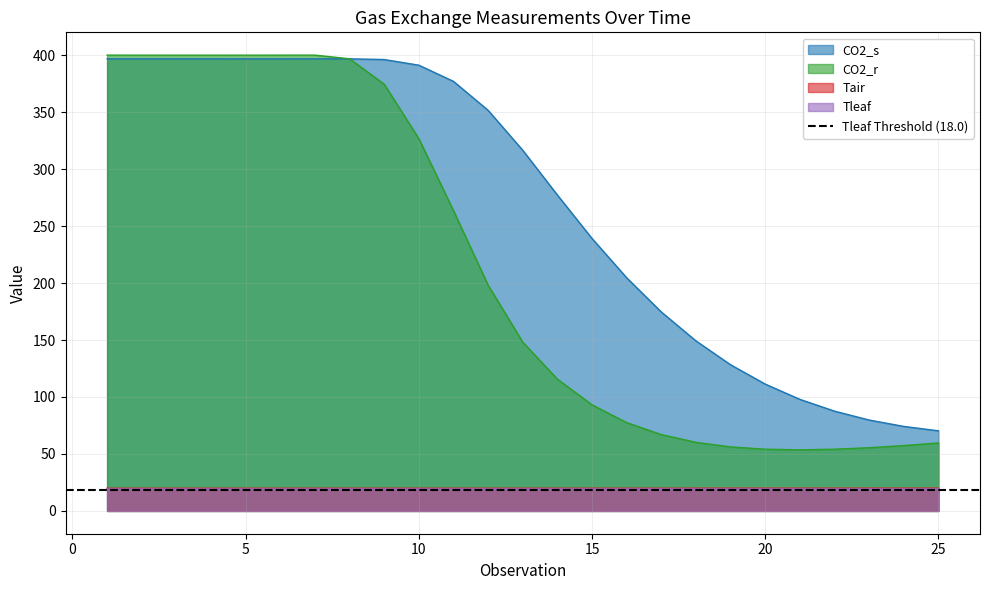

What is the highest value of the CO2_r series?

400.0